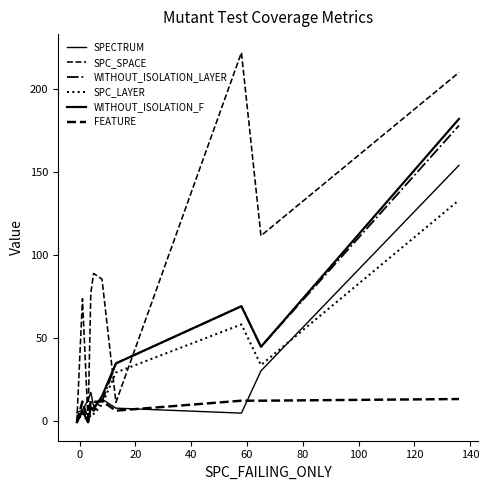

How many lines are shown in the chart?

6